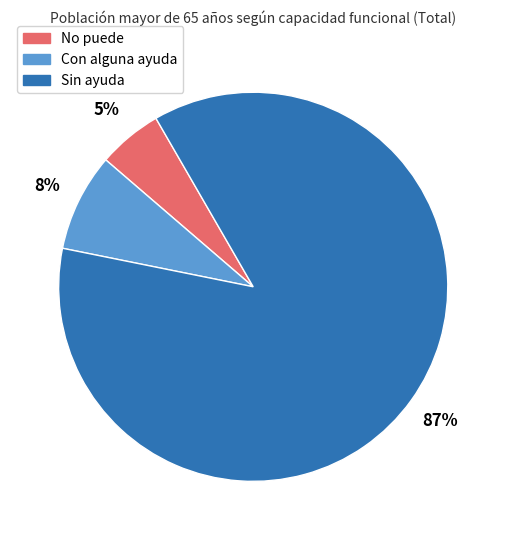

Is it true that Con alguna ayuda is 1% of the pie?

False